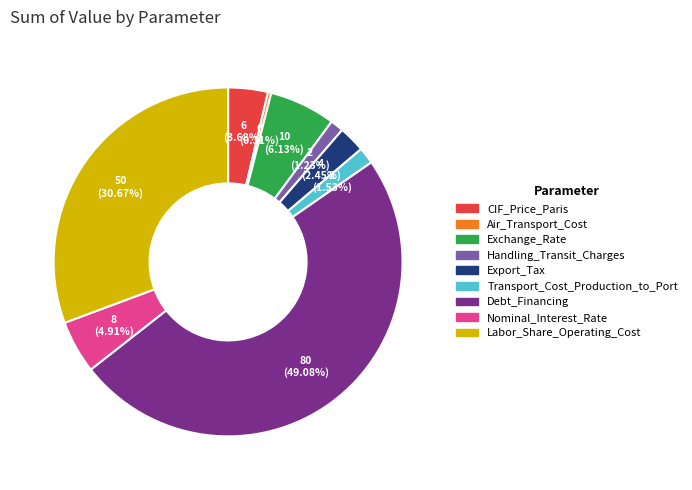

To the nearest percent, what is the difference between the largest and smallest slice percentages?

49%